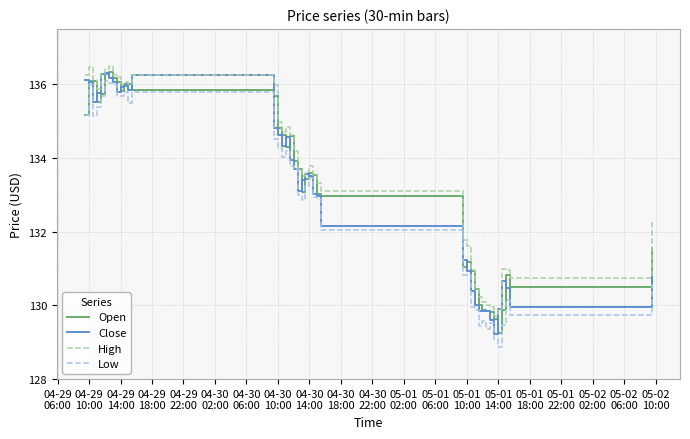

How many distinct data groups are displayed?

4